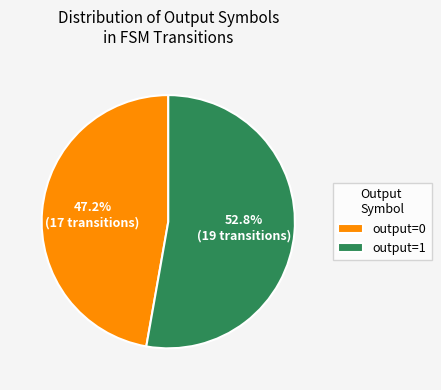

To the nearest percent, what is the average slice percentage?

50%